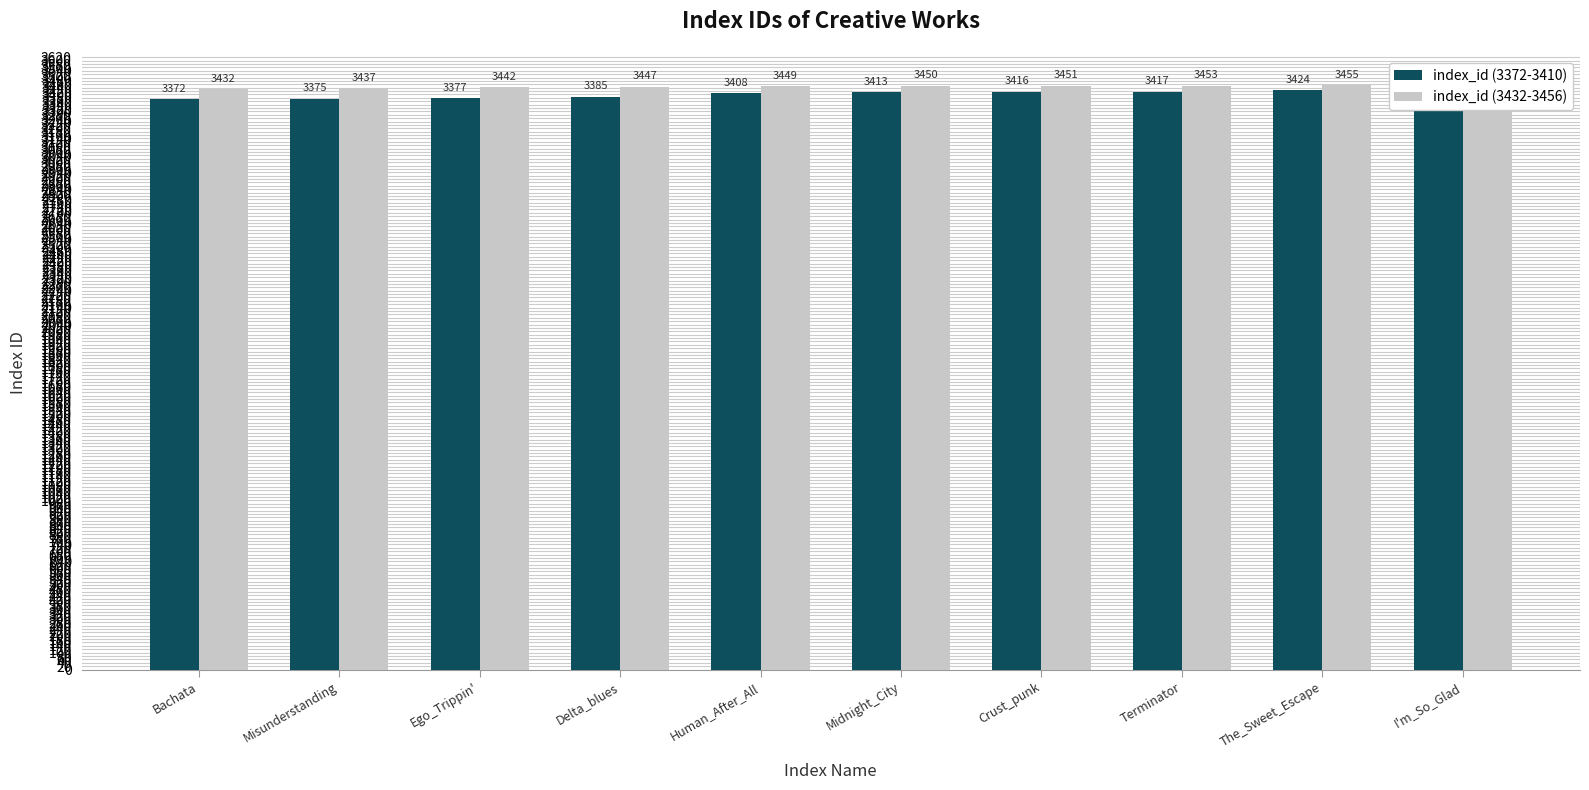

How many groups of bars are there?

10